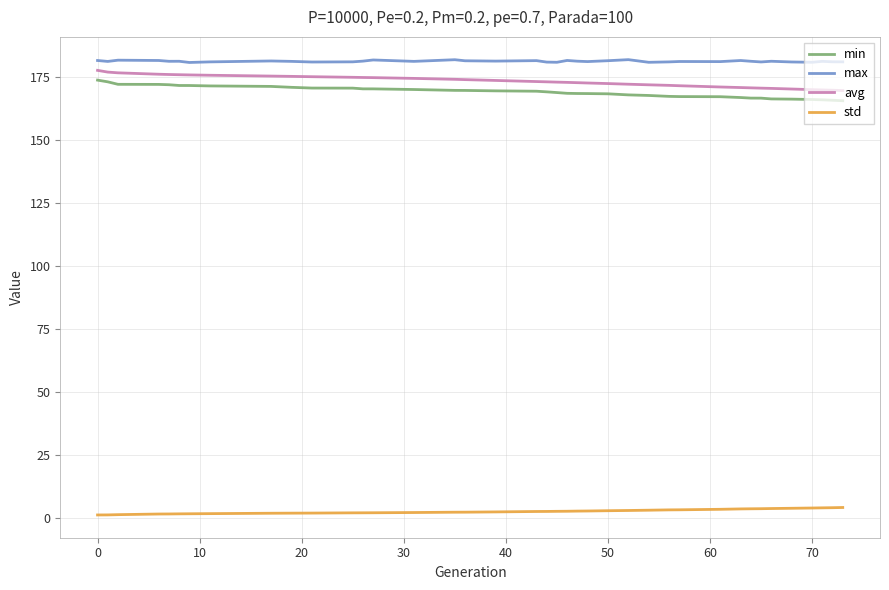

True or false: min and max intersect in this chart.

False